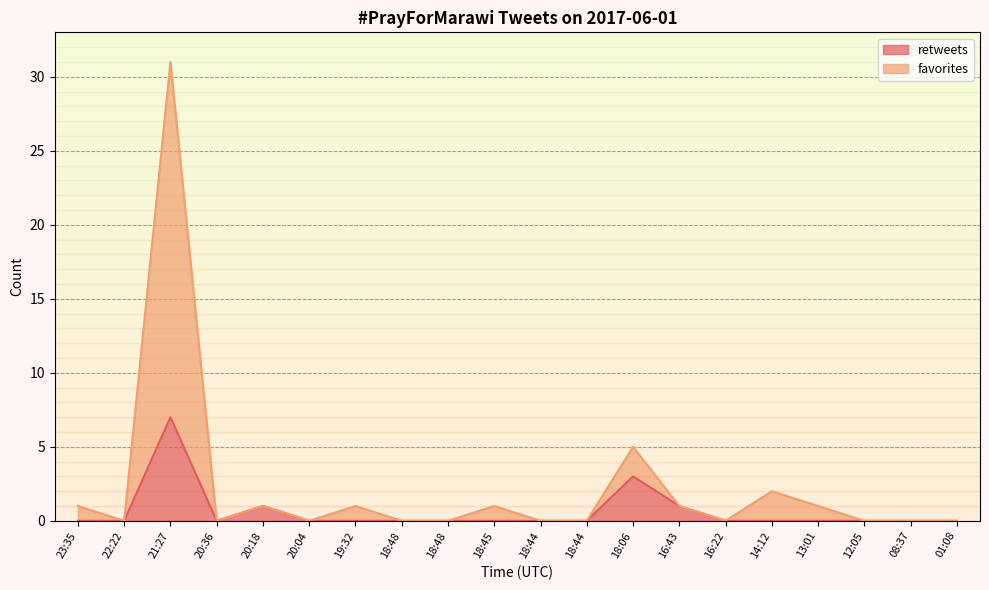

Is the value of retweets at 20:04 greater than the value of favorites at 18:44?

No